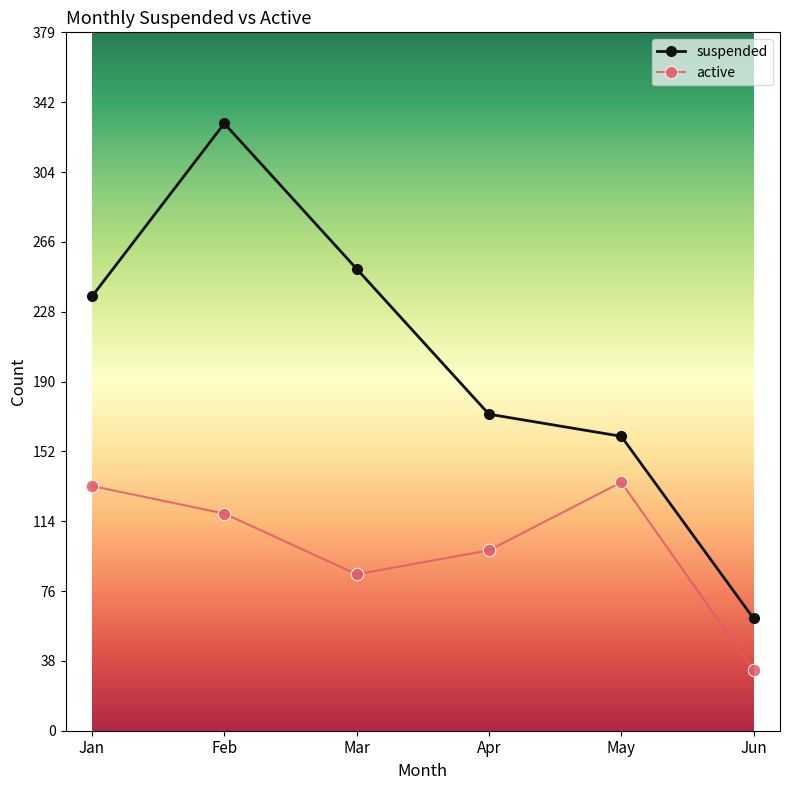

Which series has the widest spread of values?

suspended